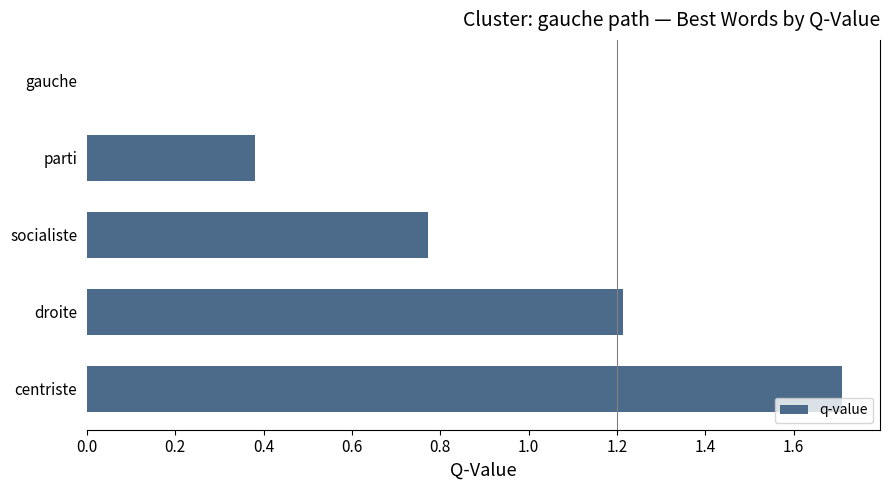

At which category does the chart reach its peak across all series?

centriste